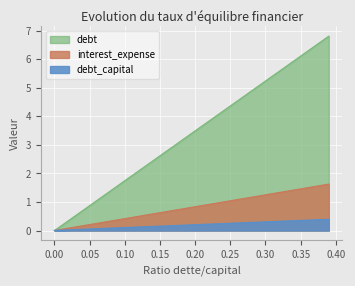

How many lines are shown in the chart?

3